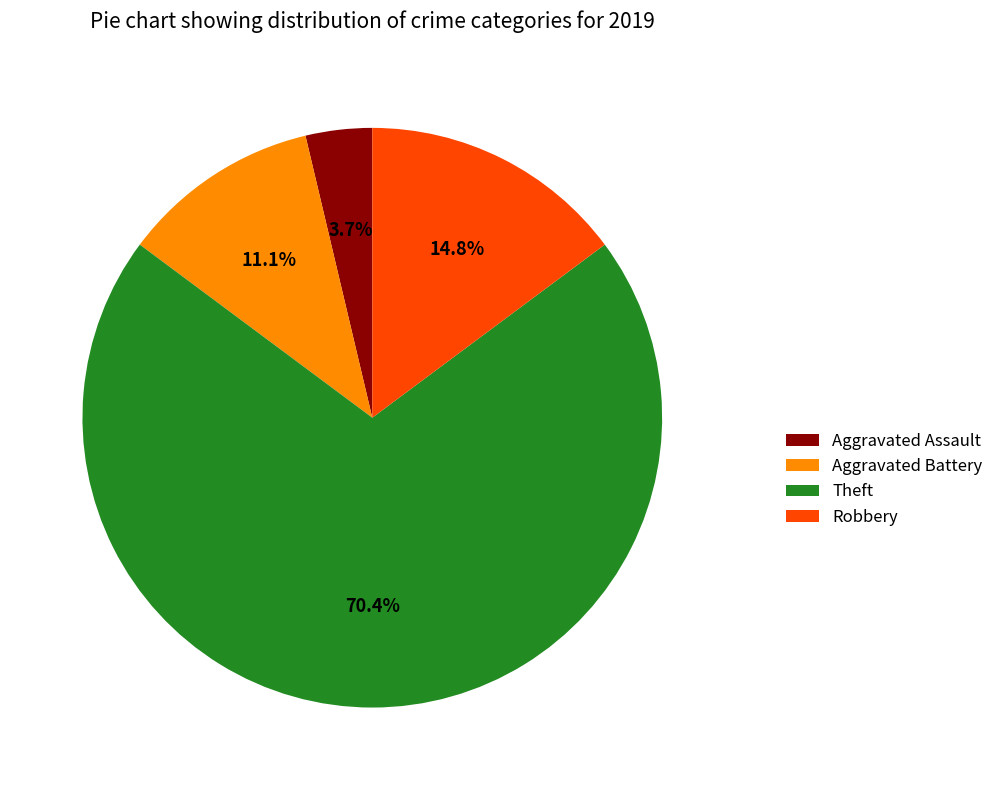

Count the number of slices in the pie.

4